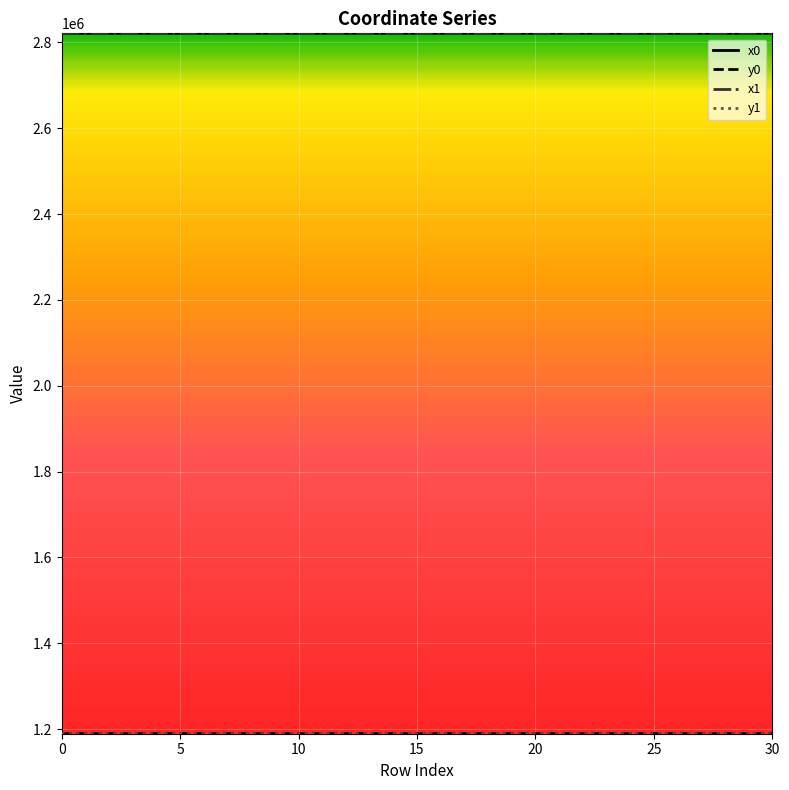

Is this an area chart (filled region under the line)?

No